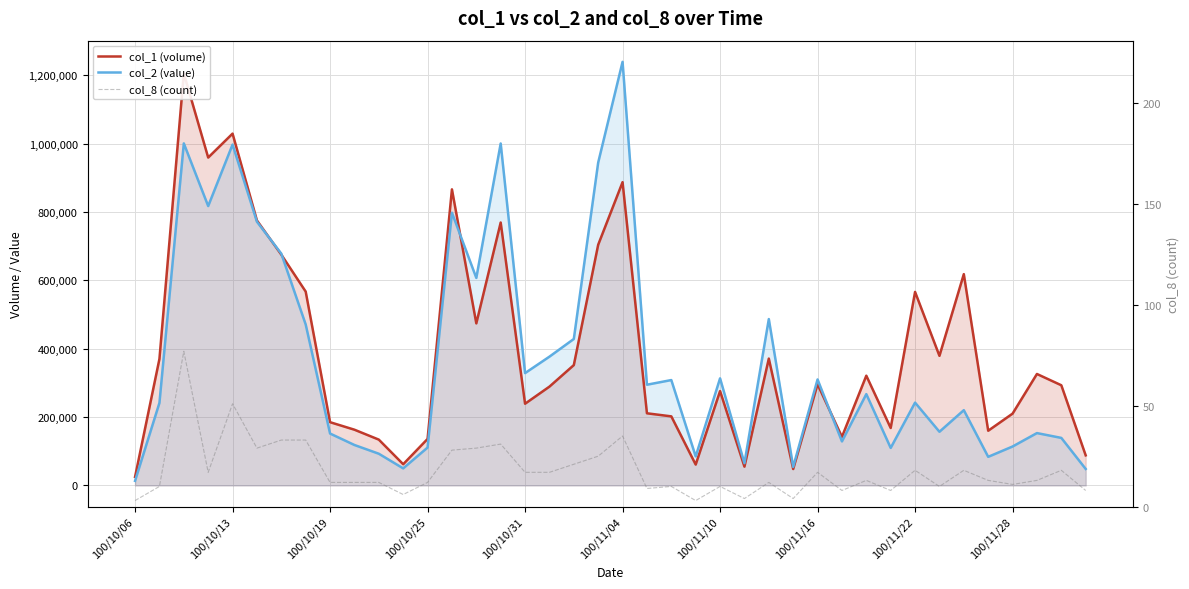

What are all the series names shown in the legend?

col_1 (volume), col_2 (value), col_8 (count)